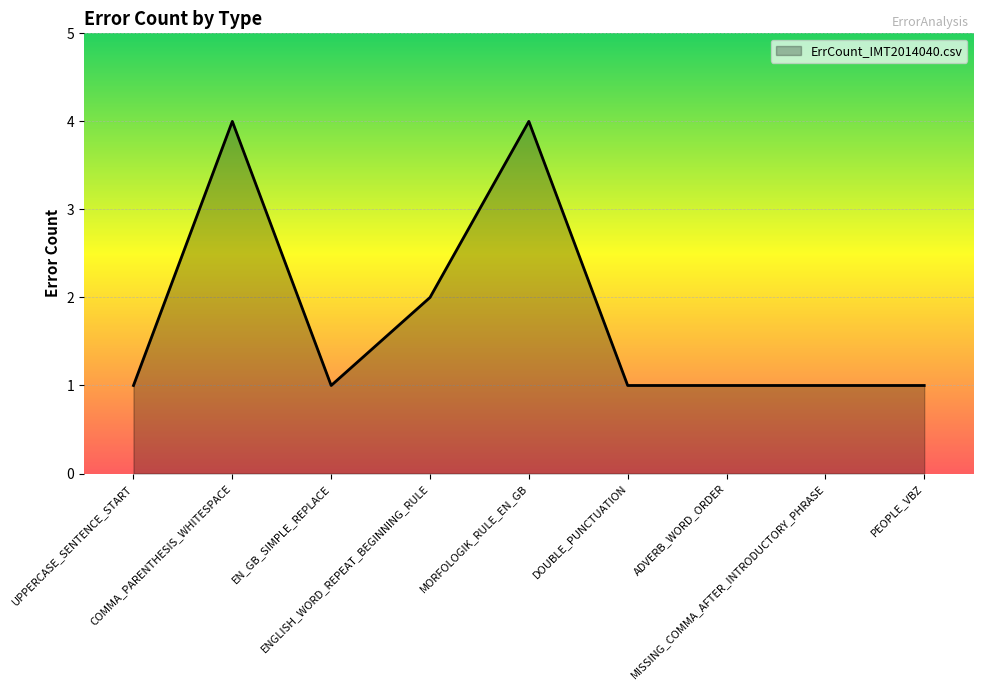

What is the maximum value shown in the chart?

4